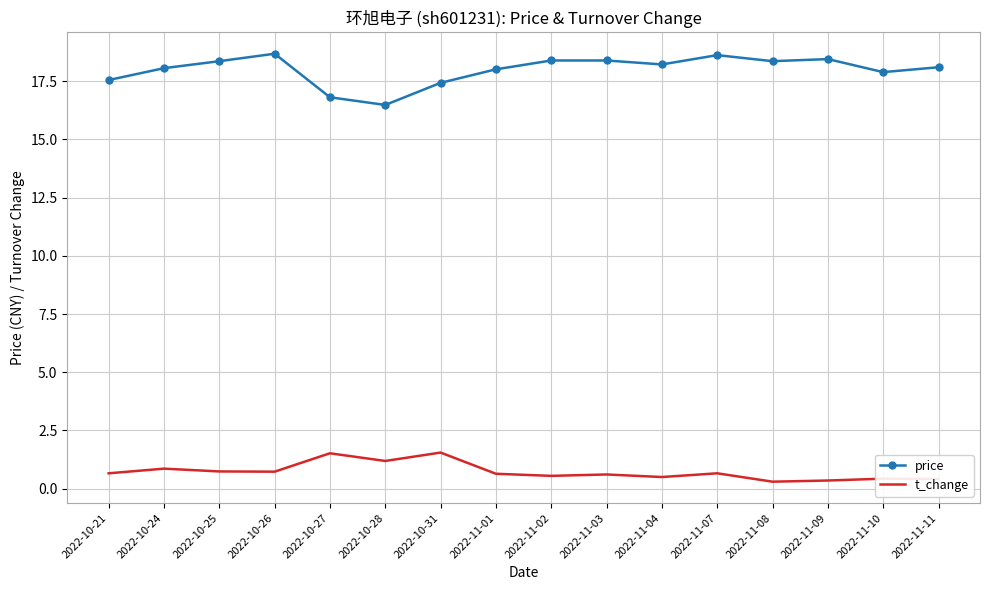

What is the difference between the t_change values at 2022-10-21 and 2022-10-31?

0.9